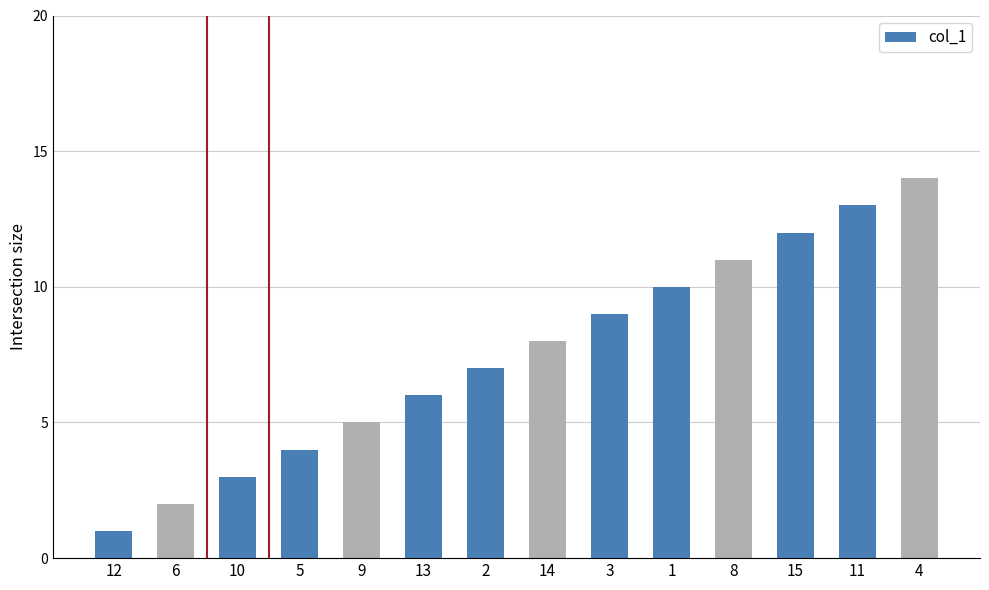

Between 14 and 13, which is larger?

14